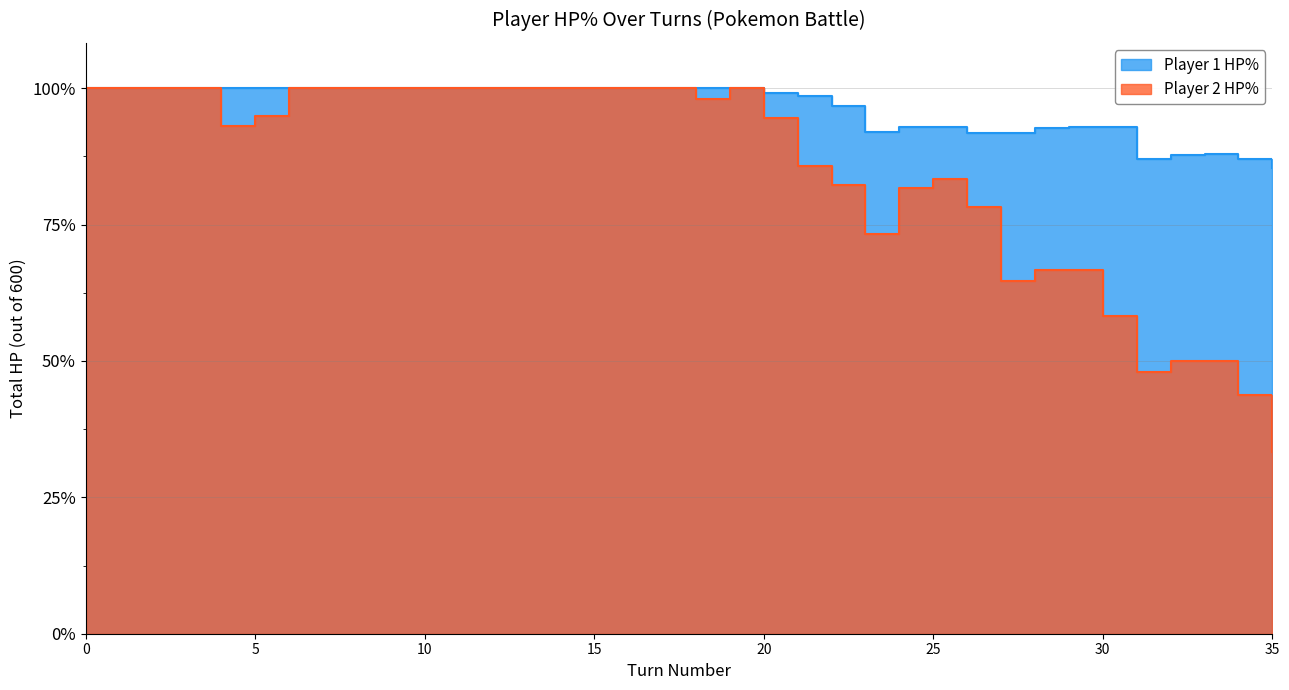

What is the difference between the highest and lowest values at 23?

112